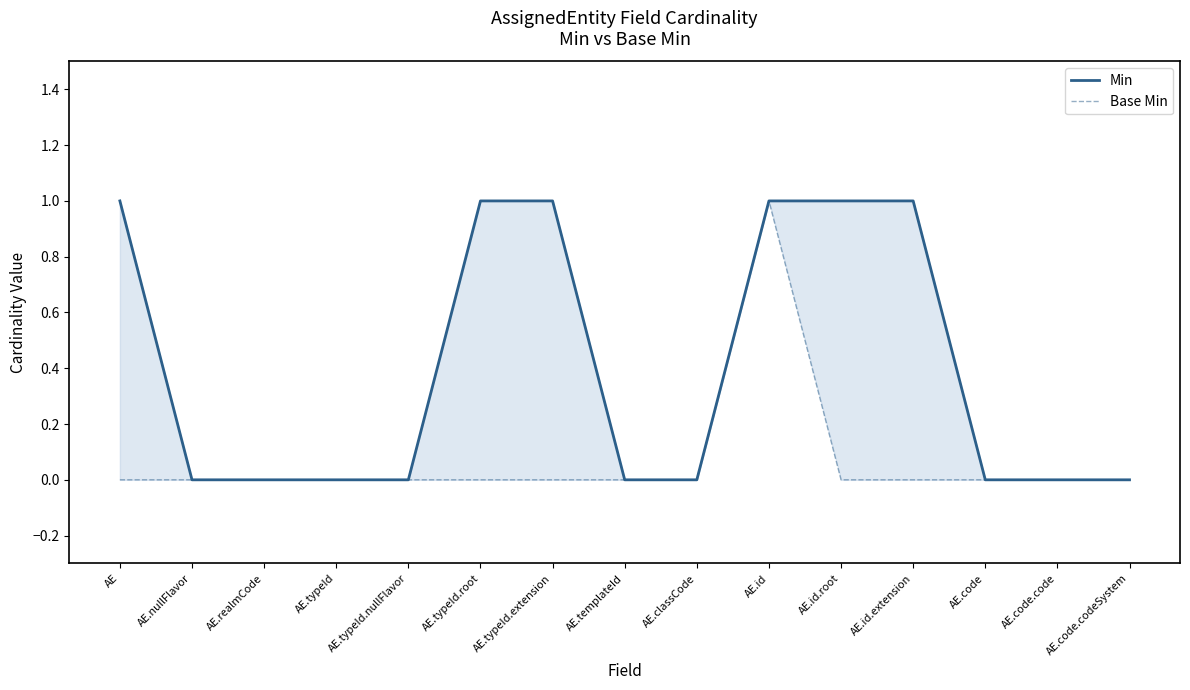

Which label corresponds to the smallest value in the chart?

AE.nullFlavor